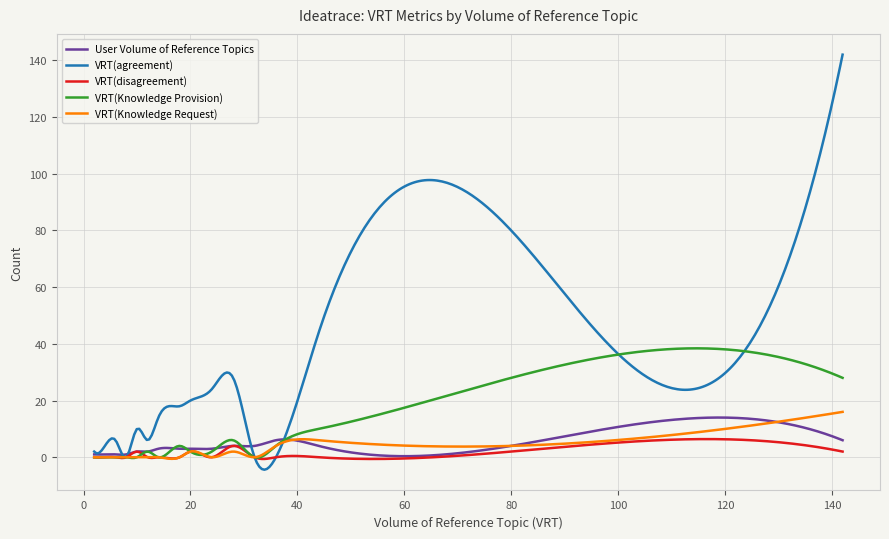

Which series has the widest spread of values?

VRT(agreement)